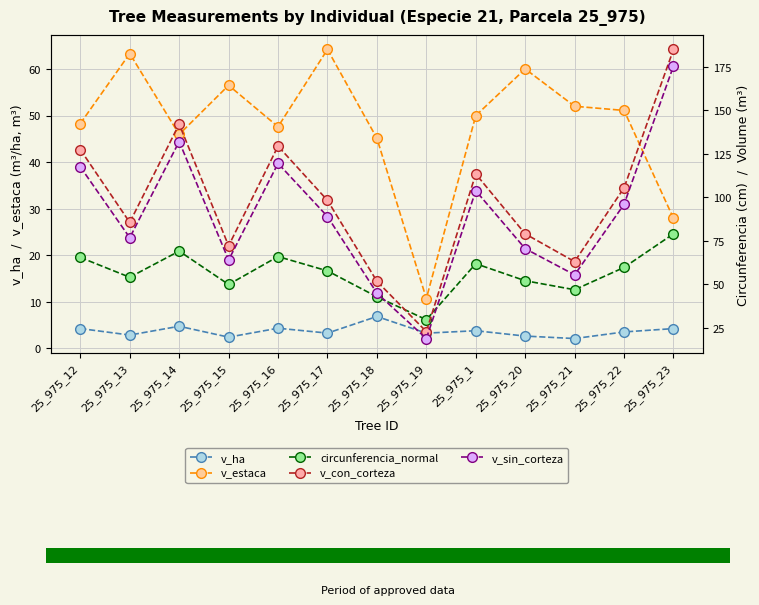

Reading right to left, extract all data points from this chart.

v_ha: 25_975_23=4.2	25_975_22=3.5	25_975_21=2.1	25_975_20=2.6	25_975_1=3.8	25_975_19=3.2	25_975_18=6.8	25_975_17=3.2	25_975_16=4.3	25_975_15=2.4	25_975_14=4.7	25_975_13=2.8	25_975_12=4.2
v_estaca: 25_975_23=27.9	25_975_22=51.1	25_975_21=52.0	25_975_20=60.0	25_975_1=50.0	25_975_19=10.7	25_975_18=45.1	25_975_17=64.2	25_975_16=47.6	25_975_15=56.5	25_975_14=46.0	25_975_13=63.3	25_975_12=48.3
circunferencia_normal: 25_975_23=79.0	25_975_22=59.6	25_975_21=46.8	25_975_20=52.0	25_975_1=61.8	25_975_19=29.6	25_975_18=42.8	25_975_17=57.7	25_975_16=65.9	25_975_15=49.8	25_975_14=69.0	25_975_13=54.0	25_975_12=65.4
v_con_corteza: 25_975_23=185.0	25_975_22=105.4	25_975_21=63.0	25_975_20=79.0	25_975_1=113.4	25_975_19=22.7	25_975_18=51.7	25_975_17=98.2	25_975_16=129.4	25_975_15=72.1	25_975_14=142.1	25_975_13=85.5	25_975_12=127.4
v_sin_corteza: 25_975_23=175.4	25_975_22=95.9	25_975_21=55.4	25_975_20=70.5	25_975_1=103.7	25_975_19=18.8	25_975_18=44.9	25_975_17=88.9	25_975_16=119.5	25_975_15=63.9	25_975_14=132.1	25_975_13=76.7	25_975_12=117.5